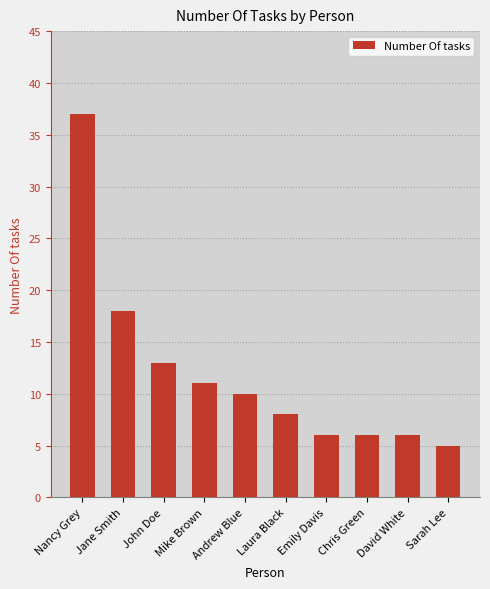

What is the minimum value shown in the chart?

5